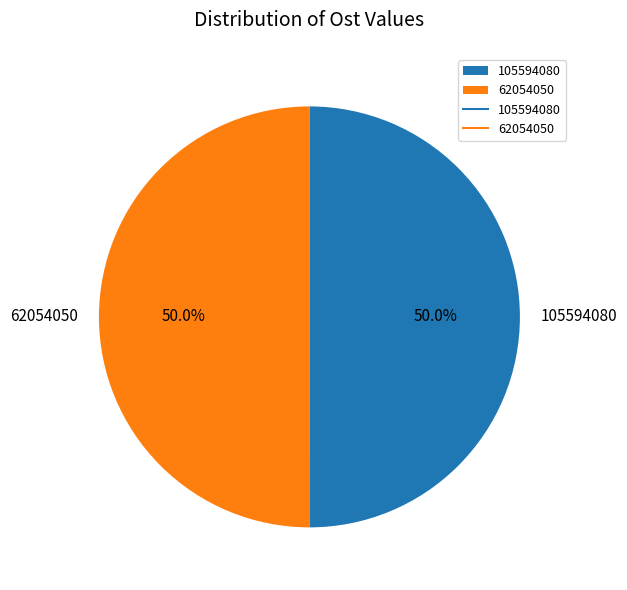

To the nearest percent, what is the combined percentage of 62054050 and 105594080?

100%